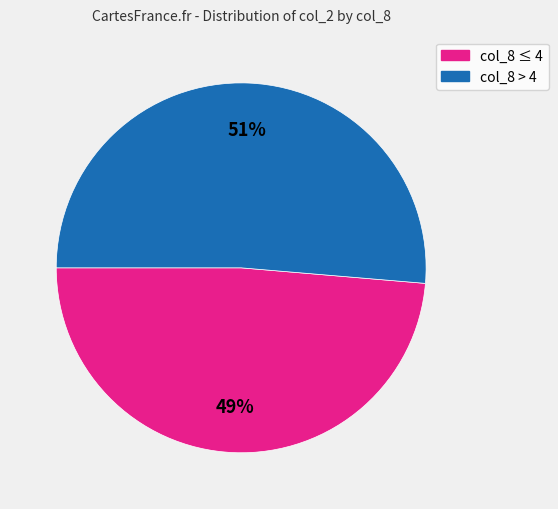

To the nearest percent, what is the average slice percentage?

50%